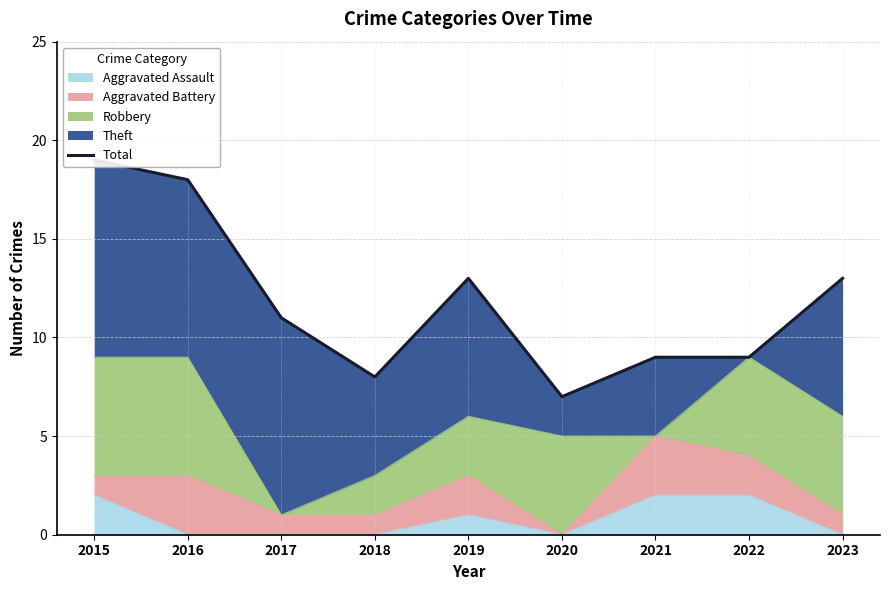

The chart shows a value of 2 at 2018. True or false?

False